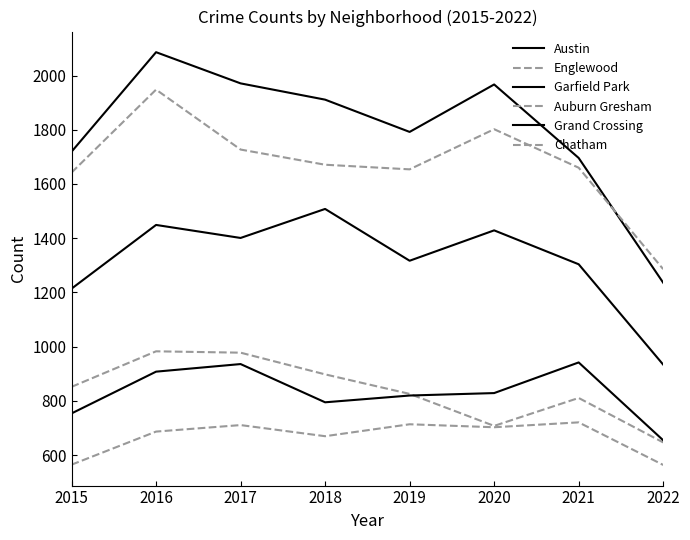

Which series ends up on top after the final intersection of Auburn Gresham and Grand Crossing?

Grand Crossing